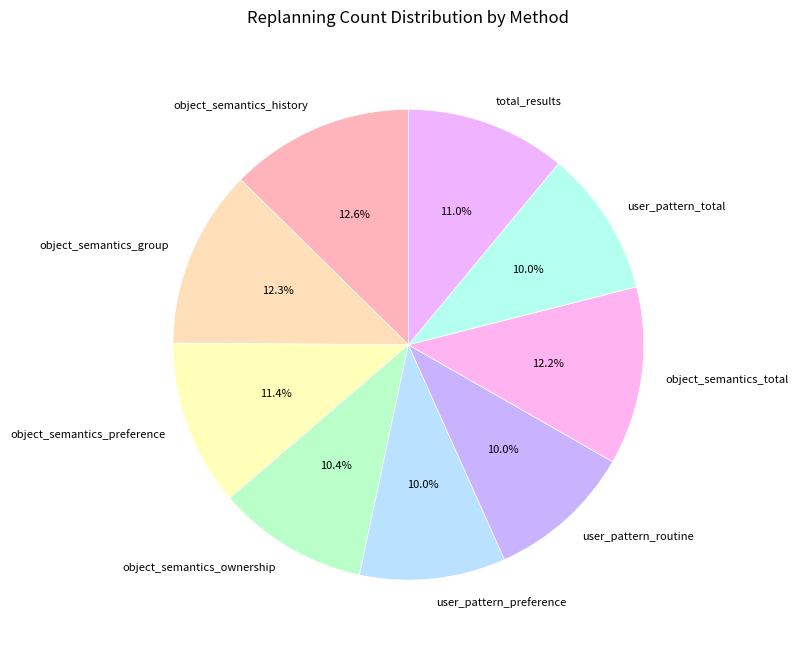

Between object_semantics_preference and object_semantics_ownership, which is larger?

object_semantics_preference